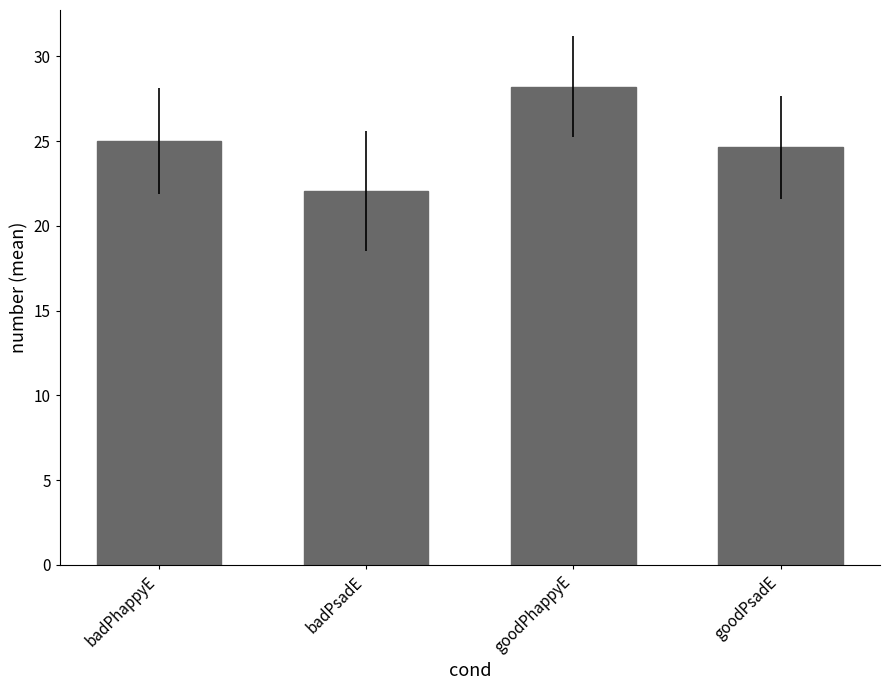

What is the difference between the values at goodPhappyE and badPhappyE?

3.2